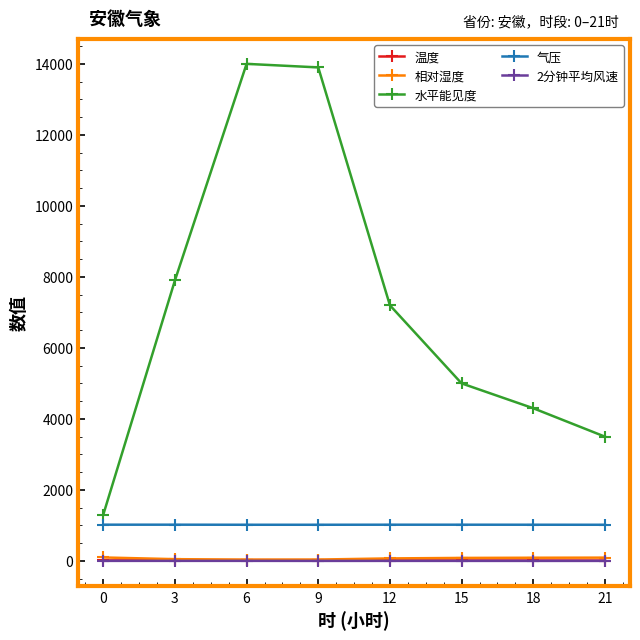

True or false: 气压 and 水平能见度 intersect in this chart.

False